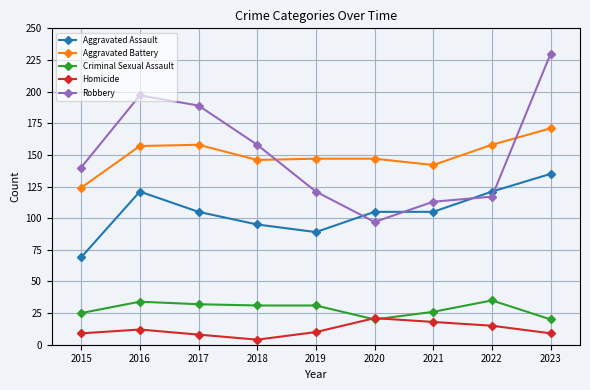

Which label corresponds to the largest value in the chart?

2023